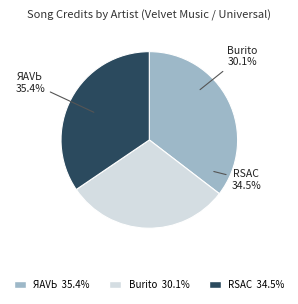

Is it true that ЯАVЬ (2645992) is 35% of the pie?

True